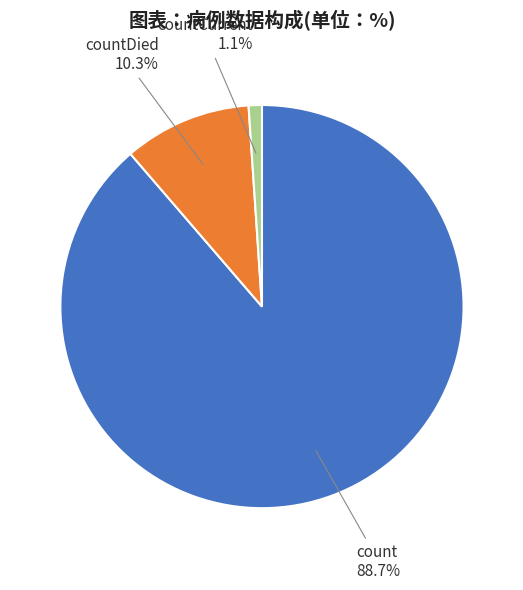

To the nearest percent, what portion does countCurrent represent?

1%